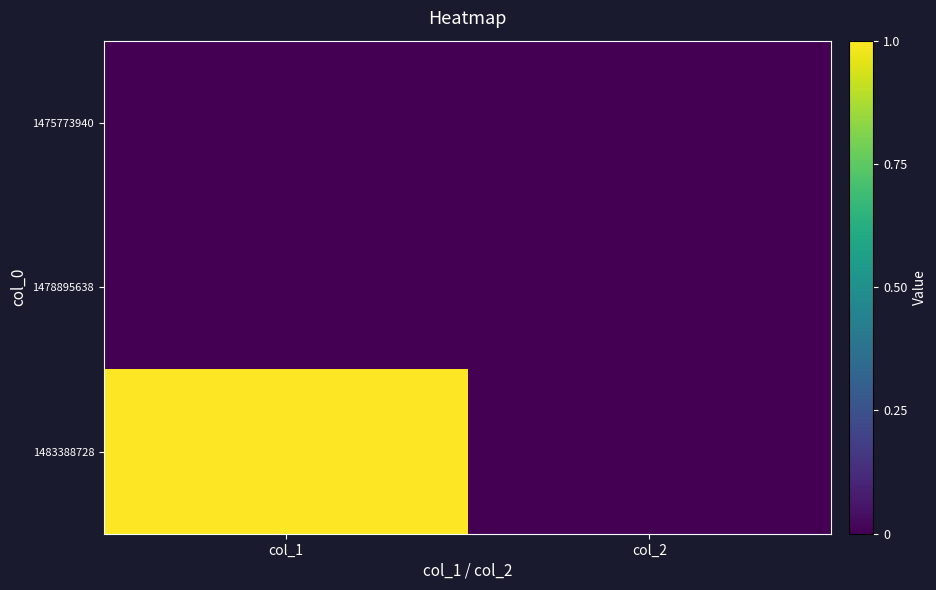

Reading left to right, list all the values displayed in this chart.

1475773940: col_1=0	col_2=0
1478895638: col_1=0	col_2=0
1483388728: col_1=1	col_2=0